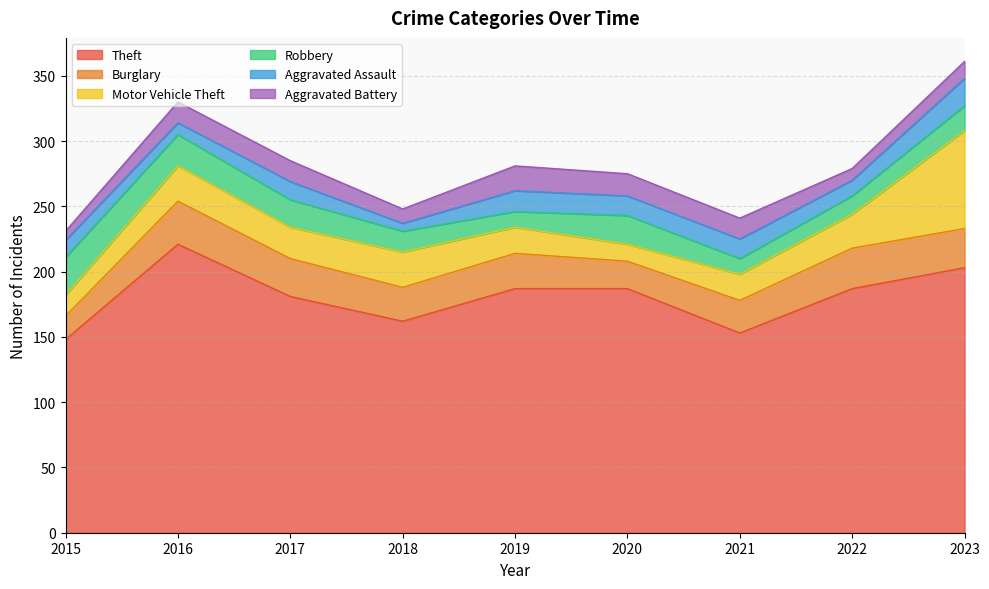

Reading left to right, what are all the values shown in this chart?

Theft: 2015=148	2016=221	2017=181	2018=162	2019=187	2020=187	2021=153	2022=187	2023=203
Burglary: 2015=18	2016=33	2017=29	2018=26	2019=27	2020=21	2021=25	2022=31	2023=30
Motor Vehicle Theft: 2015=16	2016=27	2017=24	2018=27	2019=20	2020=13	2021=20	2022=26	2023=75
Robbery: 2015=29	2016=24	2017=21	2018=16	2019=12	2020=22	2021=12	2022=14	2023=19
Aggravated Assault: 2015=13	2016=9	2017=14	2018=6	2019=16	2020=15	2021=15	2022=12	2023=21
Aggravated Battery: 2015=7	2016=16	2017=16	2018=11	2019=19	2020=17	2021=16	2022=9	2023=13